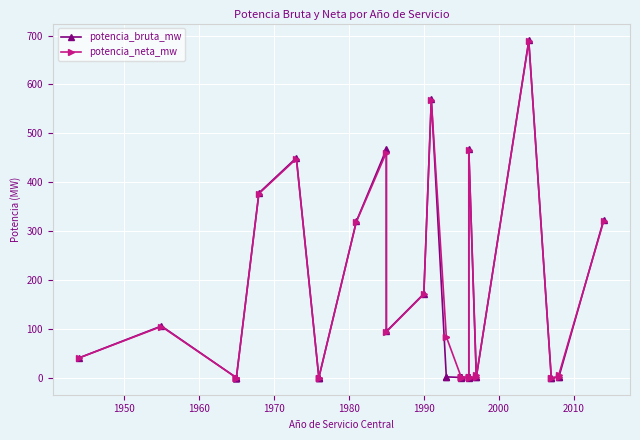

Does the chart display data point markers on the line(s)?

Yes